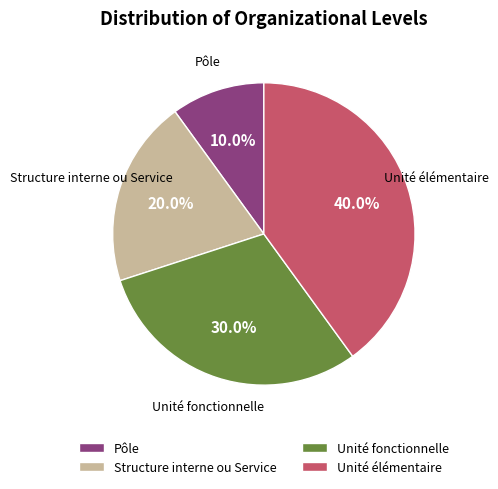

To the nearest percent, what percentage of the pie is Pôle?

10%